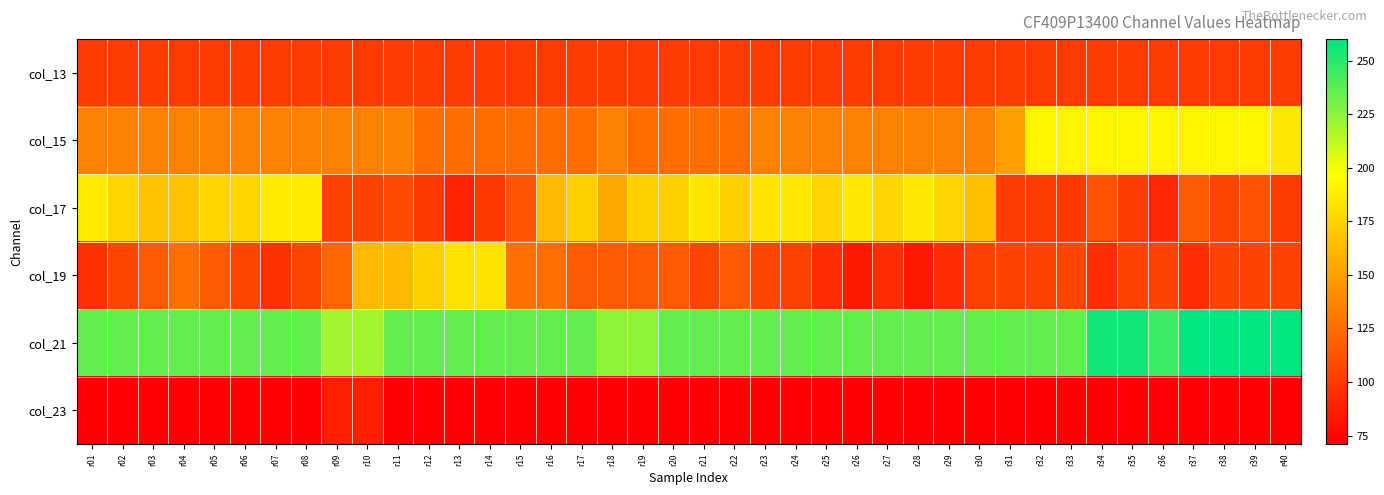

Reading left to right, transcribe all the data shown in this chart.

col_13: r01=100	r02=100	r03=100	r04=100	r05=100	r06=100	r07=100	r08=100	r09=100	r10=100	r11=100	r12=100	r13=100	r14=100	r15=100	r16=100	r17=100	r18=100	r19=100	r20=100	r21=100	r22=100	r23=100	r24=100	r25=100	r26=100	r27=100	r28=100	r29=100	r30=100	r31=100	r32=100	r33=100	r34=100	r35=100	r36=100	r37=100	r38=100	r39=100	r40=100
col_15: r01=135	r02=135	r03=135	r04=135	r05=135	r06=135	r07=135	r08=135	r09=135	r10=135	r11=135	r12=125	r13=125	r14=125	r15=125	r16=125	r17=125	r18=135	r19=125	r20=125	r21=125	r22=125	r23=135	r24=135	r25=135	r26=135	r27=135	r28=135	r29=135	r30=135	r31=150	r32=191	r33=191	r34=191	r35=191	r36=191	r37=191	r38=191	r39=191	r40=186
col_17: r01=187	r02=177	r03=167	r04=167	r05=177	r06=177	r07=187	r08=187	r09=104	r10=104	r11=109	r12=99	r13=89	r14=99	r15=114	r16=164	r17=174	r18=154	r19=174	r20=174	r21=184	r22=174	r23=184	r24=186	r25=176	r26=186	r27=176	r28=186	r29=176	r30=166	r31=101	r32=101	r33=99	r34=111	r35=101	r36=91	r37=116	r38=106	r39=111	r40=101
col_19: r01=96	r02=106	r03=116	r04=126	r05=116	r06=106	r07=96	r08=106	r09=121	r10=163	r11=163	r12=173	r13=183	r14=183	r15=126	r16=126	r17=116	r18=116	r19=116	r20=116	r21=106	r22=116	r23=106	r24=104	r25=94	r26=84	r27=94	r28=84	r29=94	r30=104	r31=104	r32=104	r33=106	r34=94	r35=104	r36=104	r37=94	r38=104	r39=104	r40=104
col_21: r01=235	r02=235	r03=235	r04=235	r05=235	r06=235	r07=235	r08=235	r09=220	r10=220	r11=235	r12=235	r13=235	r14=235	r15=235	r16=235	r17=235	r18=225	r19=225	r20=235	r21=235	r22=235	r23=235	r24=235	r25=235	r26=235	r27=235	r28=235	r29=235	r30=235	r31=235	r32=235	r33=235	r34=255	r35=255	r36=245	r37=260	r38=260	r39=260	r40=260
col_23: r01=71	r02=71	r03=71	r04=71	r05=71	r06=71	r07=71	r08=71	r09=86	r10=86	r11=71	r12=71	r13=71	r14=71	r15=71	r16=71	r17=71	r18=71	r19=71	r20=71	r21=71	r22=71	r23=71	r24=71	r25=71	r26=71	r27=71	r28=71	r29=71	r30=71	r31=71	r32=71	r33=71	r34=71	r35=71	r36=71	r37=71	r38=71	r39=71	r40=71